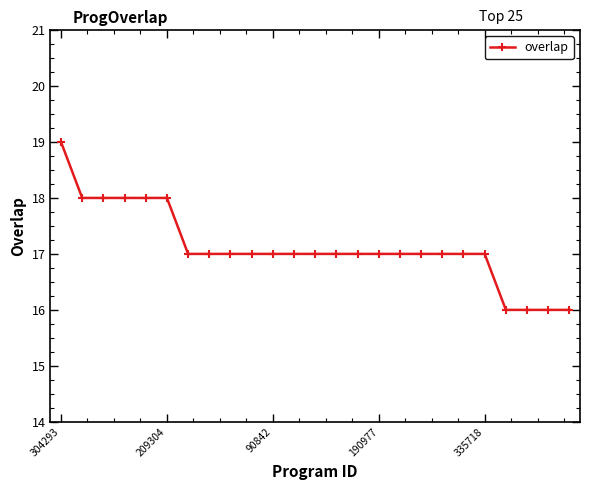

What is the maximum value shown in the chart?

19